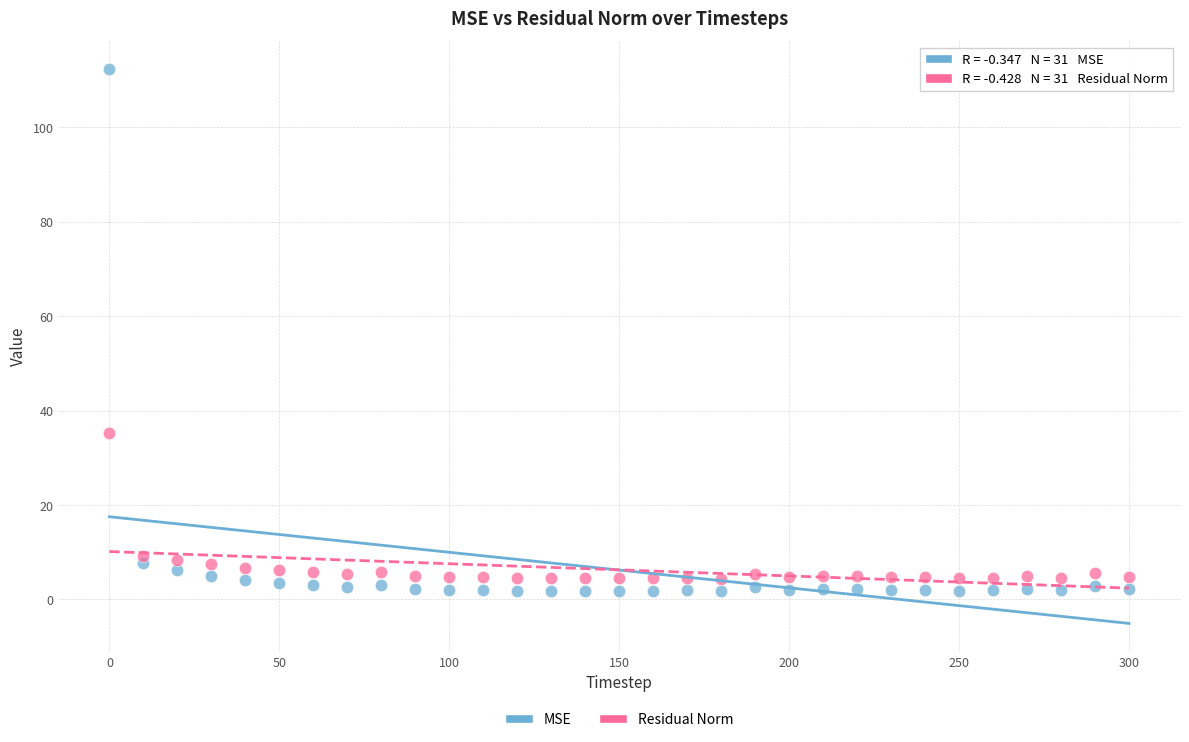

In the MSE series, what Y value is closest to 57?

7.6